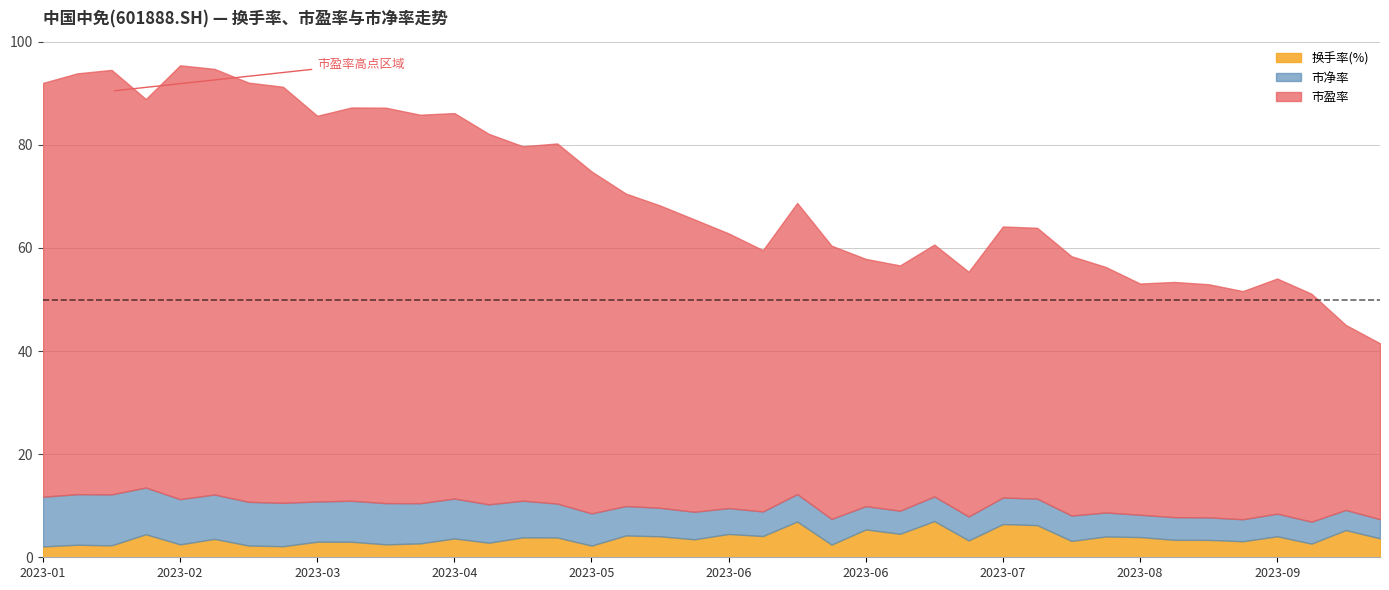

Is the value of 换手率(%) at 2023-05-05 greater than the value of 市净率 at 2023-05-26?

No